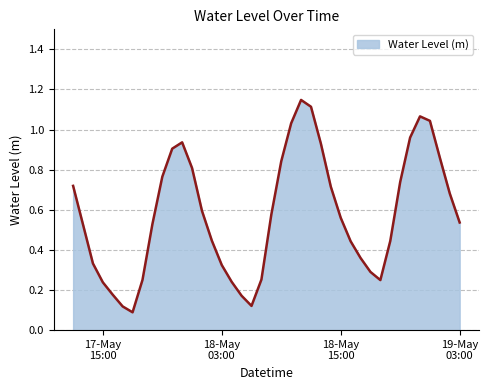

Rank the categories by value from lowest to highest.

2023-05-17 18:00:00, 2023-05-17 17:00:00, 2023-05-18 06:00:00, 2023-05-18 05:00:00, 2023-05-17 16:00:00, 2023-05-17 15:00:00, 2023-05-18 04:00:00, 2023-05-18 19:00:00, 2023-05-17 19:00:00, 2023-05-18 07:00:00, 2023-05-18 18:00:00, 2023-05-18 03:00:00, 2023-05-17 14:00:00, 2023-05-18 17:00:00, 2023-05-18 16:00:00, 2023-05-18 20:00:00, 2023-05-18 02:00:00, 2023-05-17 13:00:00, 2023-05-17 20:00:00, 2023-05-19 03:00:00, 2023-05-18 15:00:00, 2023-05-18 08:00:00, 2023-05-18 01:00:00, 2023-05-19 02:00:00, 2023-05-18 14:00:00, 2023-05-17 12:00:00, 2023-05-18 21:00:00, 2023-05-17 21:00:00, 2023-05-18 00:00:00, 2023-05-18 09:00:00, 2023-05-19 01:00:00, 2023-05-17 22:00:00, 2023-05-18 13:00:00, 2023-05-17 23:00:00, 2023-05-18 22:00:00, 2023-05-18 10:00:00, 2023-05-19 00:00:00, 2023-05-18 23:00:00, 2023-05-18 12:00:00, 2023-05-18 11:00:00